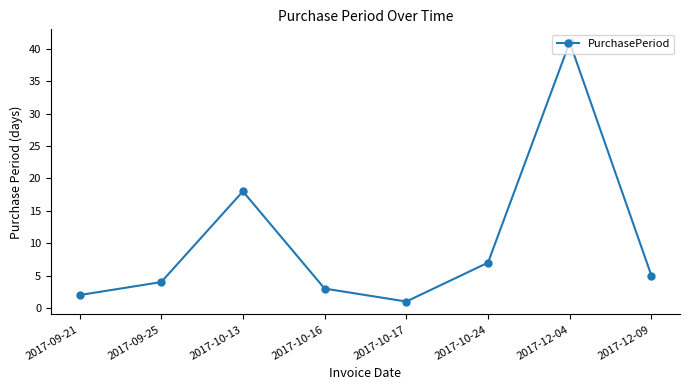

How many categories are shown in the chart?

8